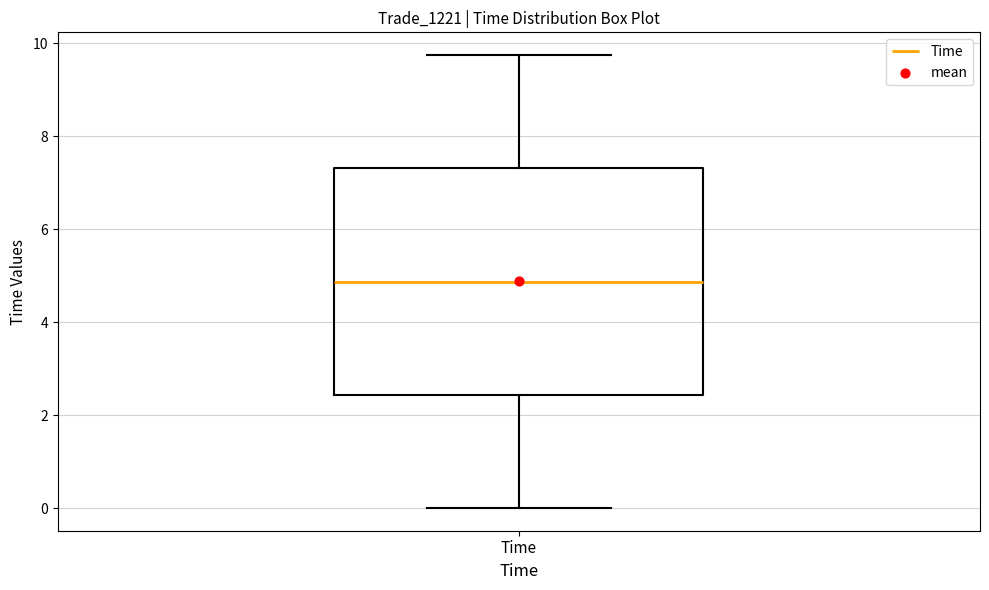

Read this box plot against the y-axis: the position of the median line, the range covered by the box, and the ends of both whiskers. The values are not printed on the chart, so give them approximately, as read against the axis.

median 4.8, box 2.4 to 7.4, whiskers 0.0 to 9.8